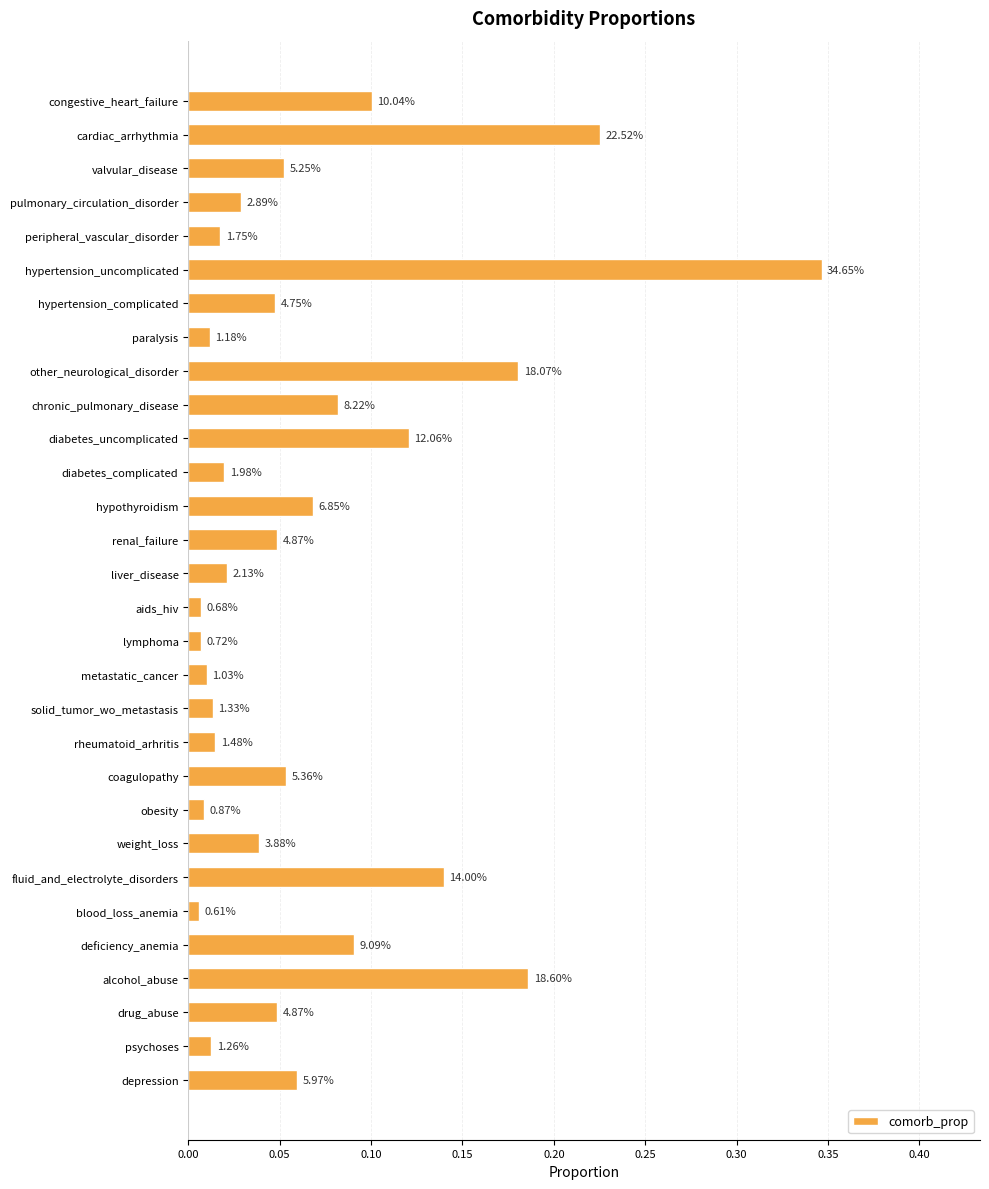

How many bars are there in total?

30